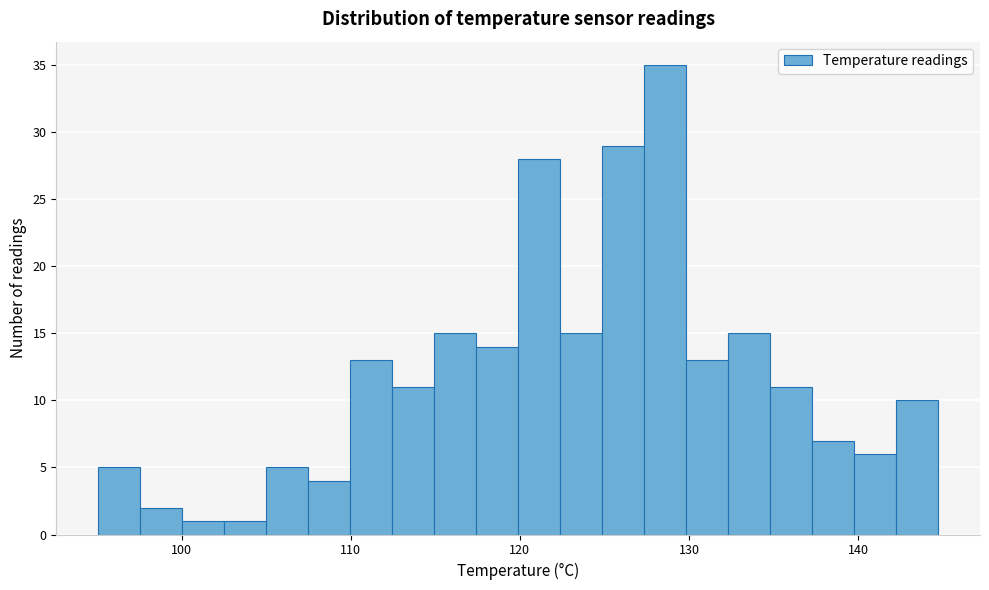

Read against the x-axis, roughly where is the centre of the tallest bar?

129